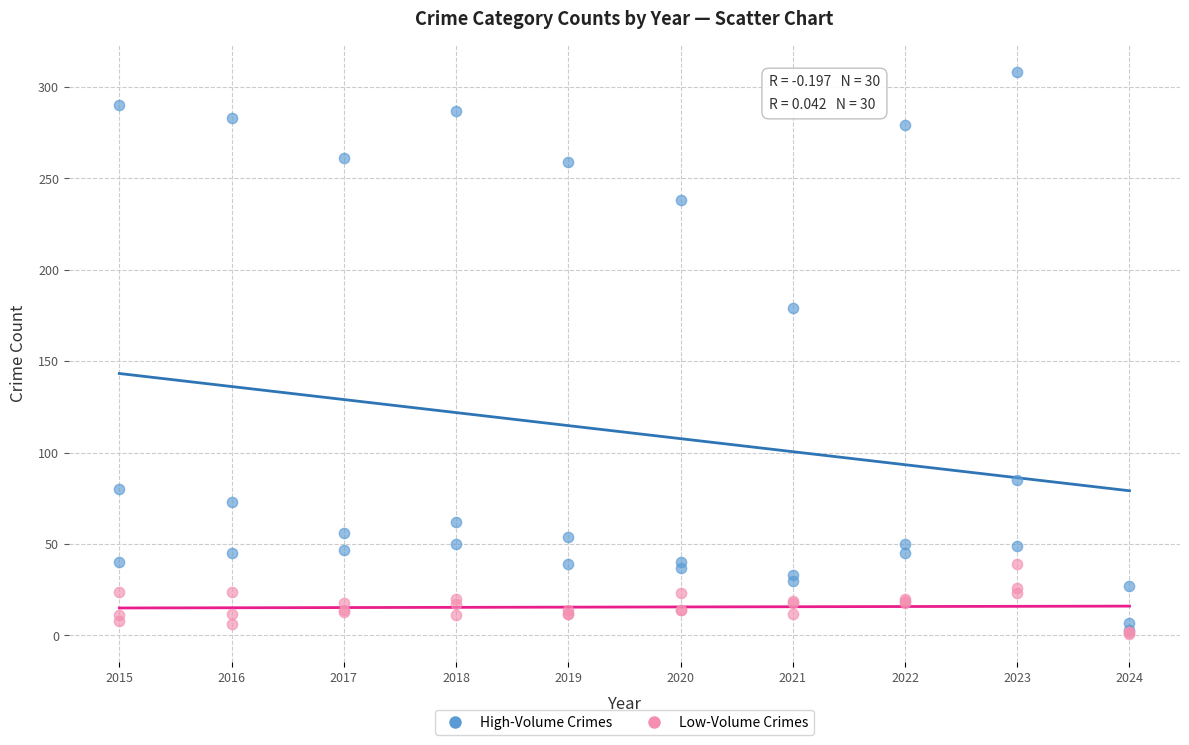

Across all series, what Y value is closest to 154?

179